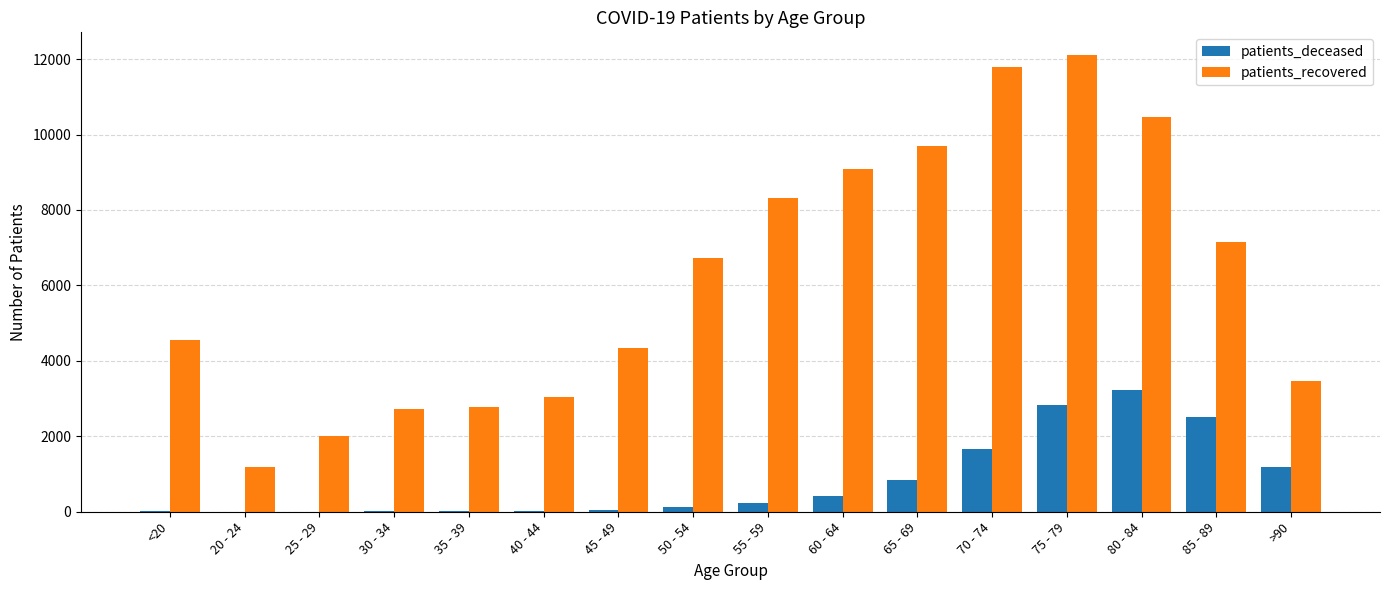

At which category is the sum across all series the highest?

75 - 79